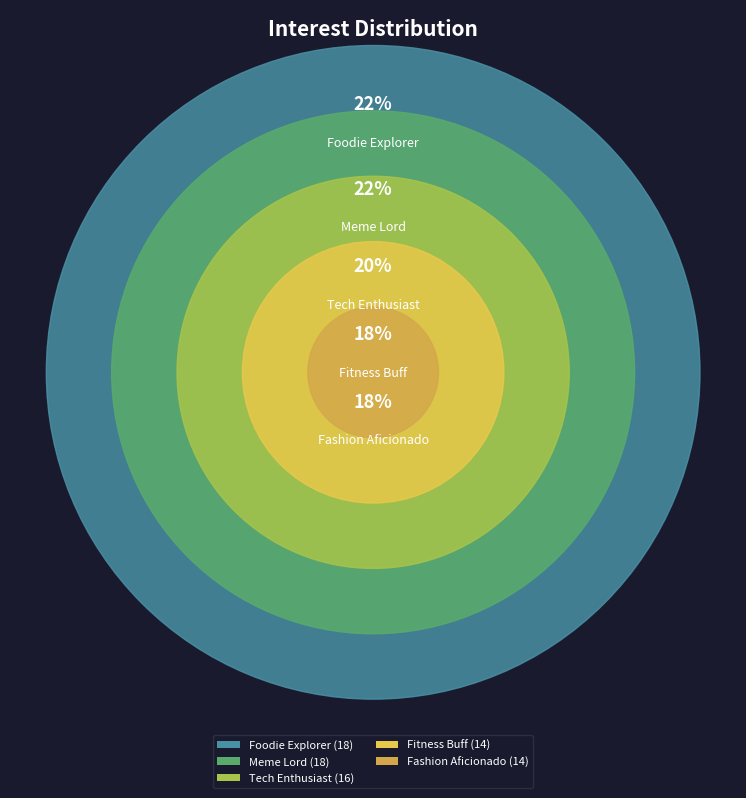

How many slices are in this pie chart?

5